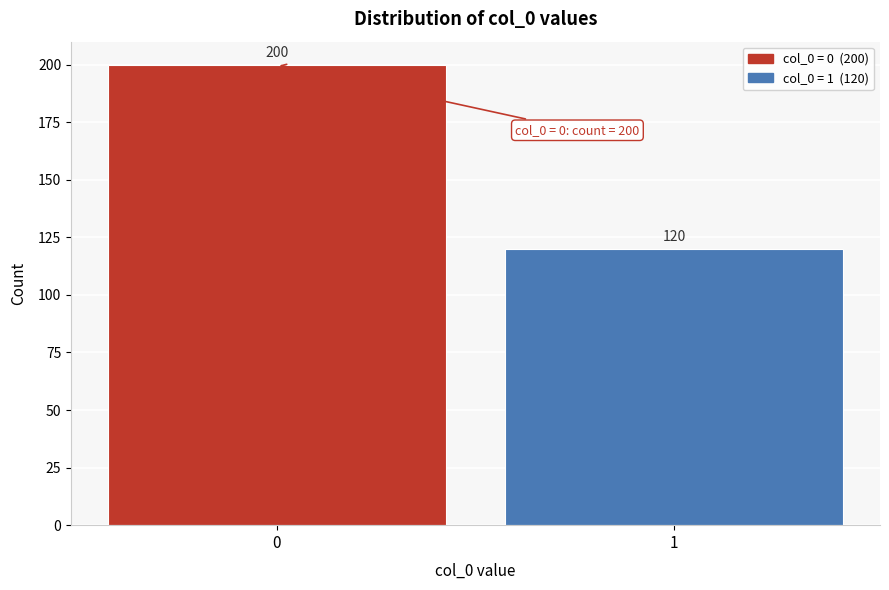

Reading left to right, what are all the values shown in this chart?

200	120